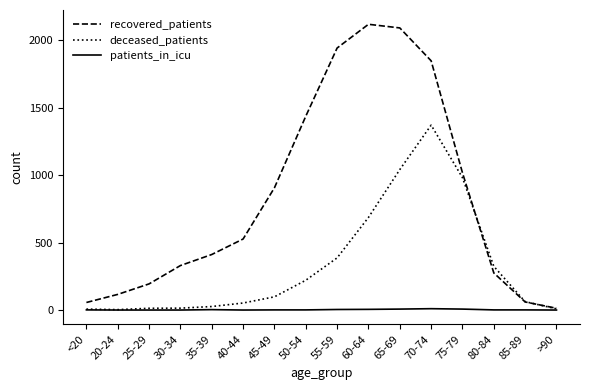

Which series changed the most between <20 and 45-49?

recovered_patients